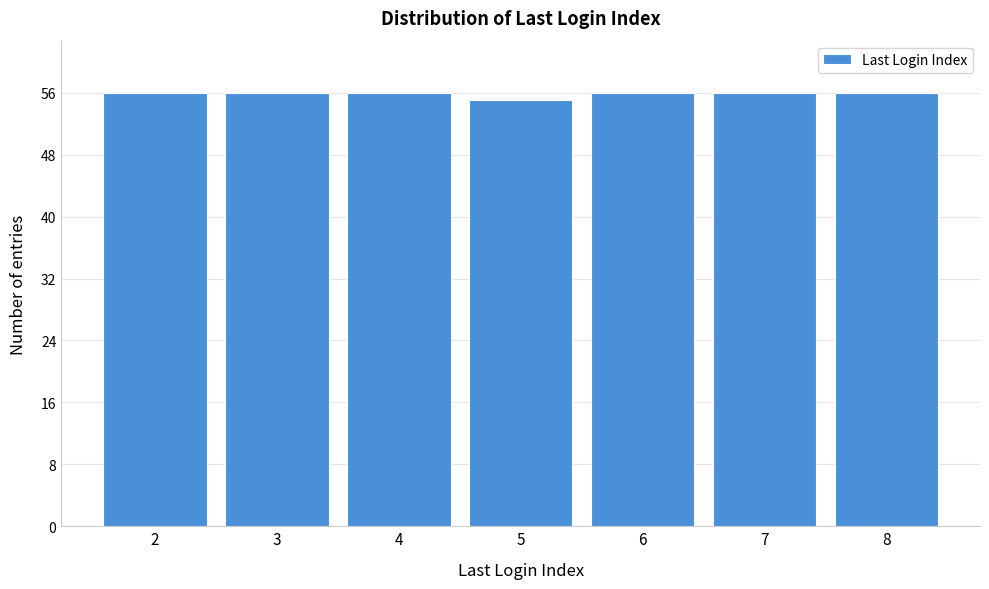

Reading left to right, list all the values displayed in this chart.

2=56	3=56	4=56	5=55	6=56	7=56	8=56